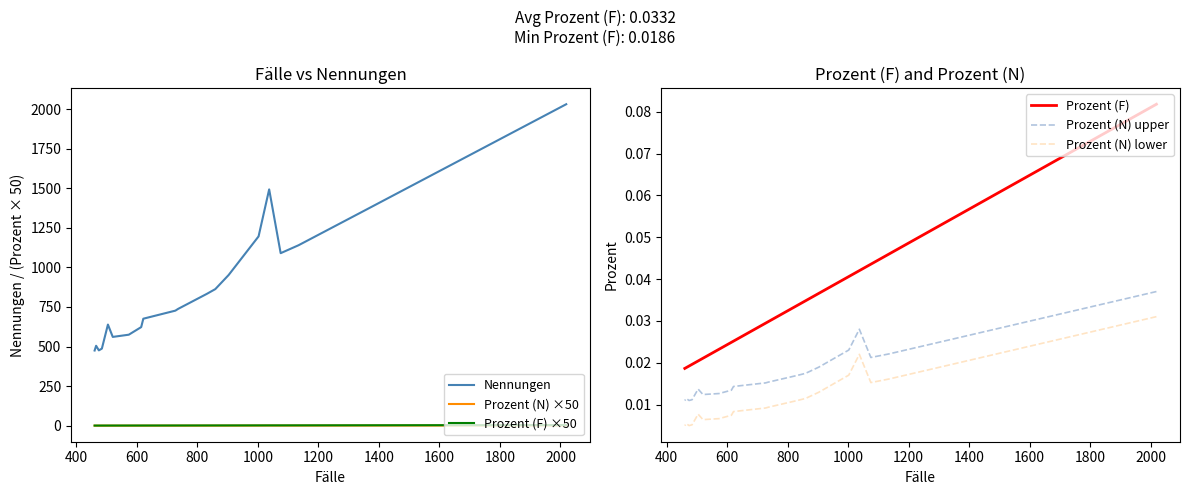

How many lines are shown in the chart?

6